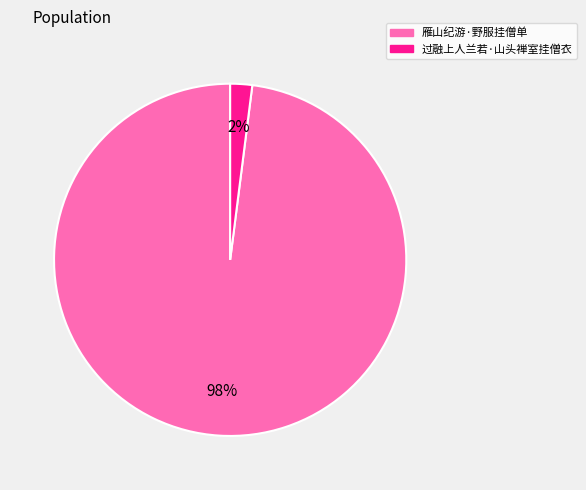

Combined, do 过融上人兰若·山头禅室挂僧衣 and 雁山纪游·野服挂僧单 account for over 50%?

Yes